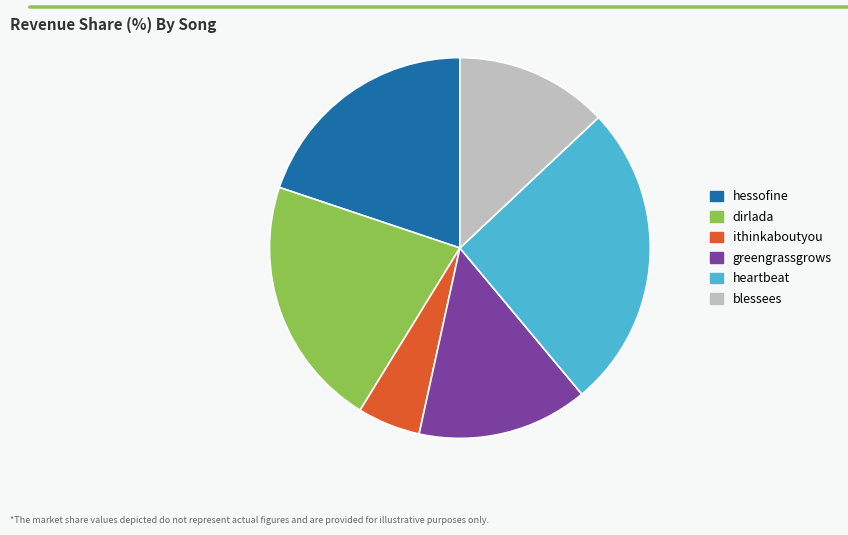

Combined, do hessofine and dirlada account for over 50%?

No